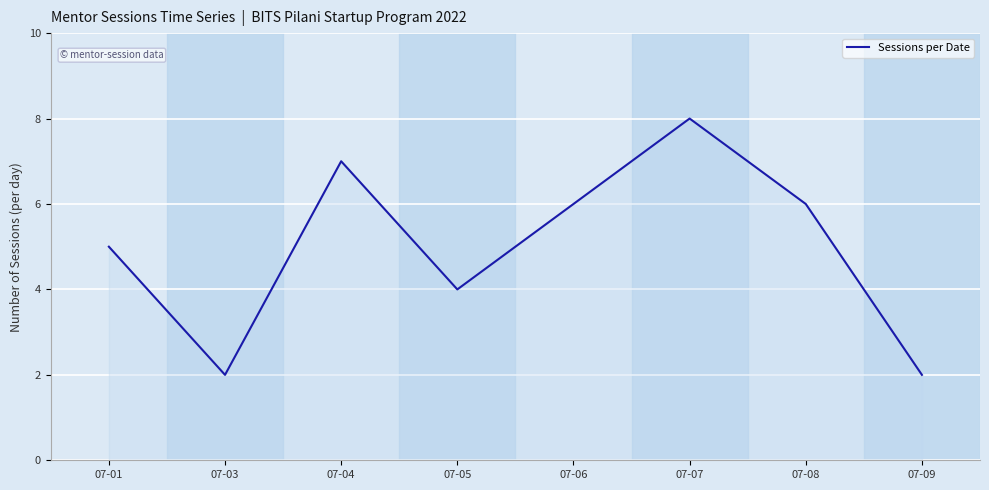

Does the chart have visible grid lines?

Yes